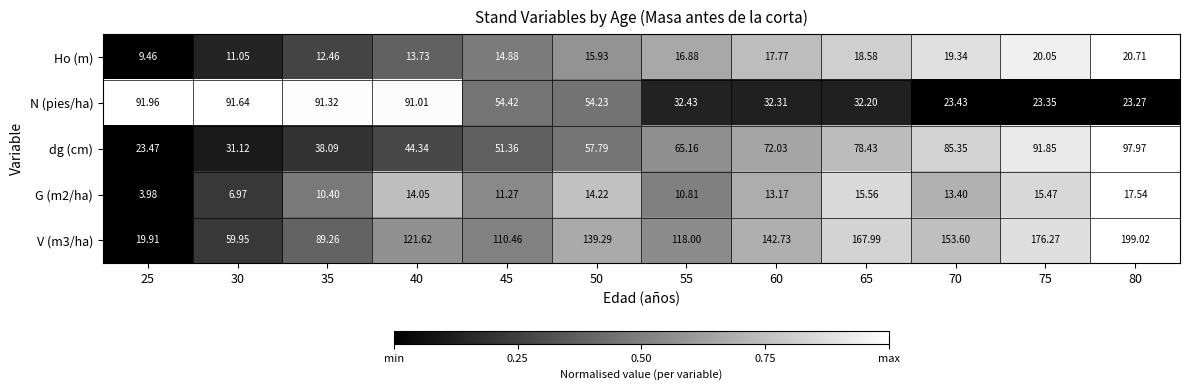

Which series changed the most between 55 and 75?

V (m3/ha)